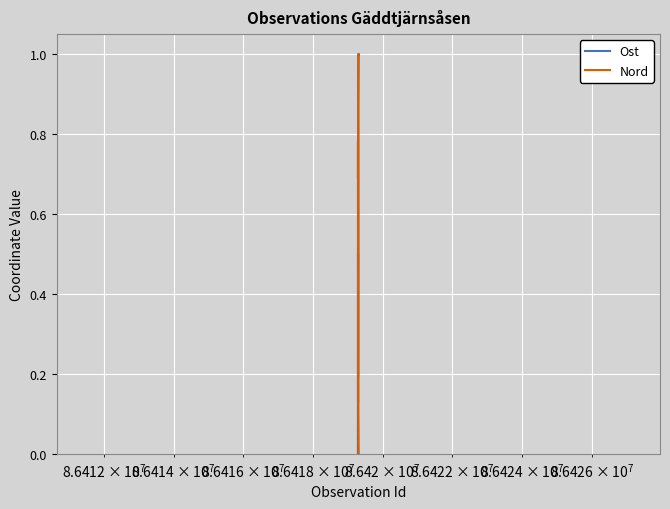

Rank the series by their average value, from highest to lowest.

Ost, Nord